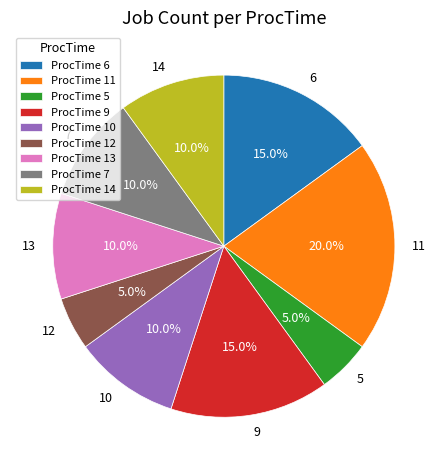

What percentage is the 10 slice, to the nearest percent?

10%